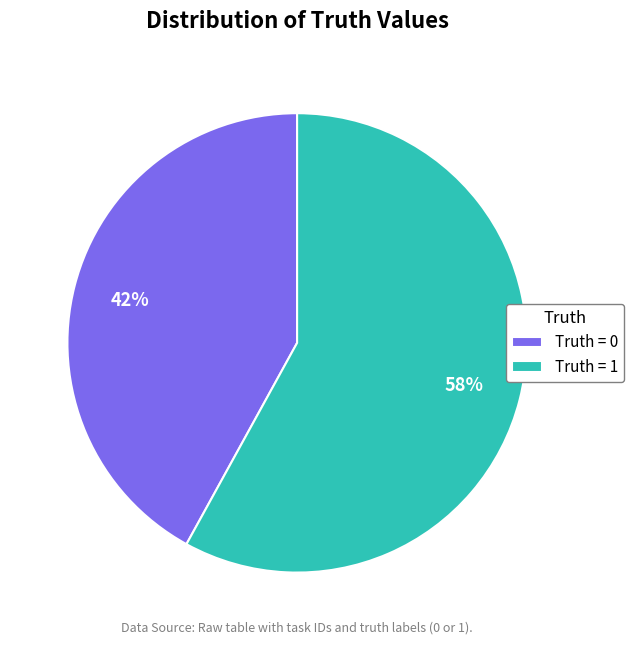

Combined, do Truth = 1 and Truth = 0 account for over 50%?

Yes